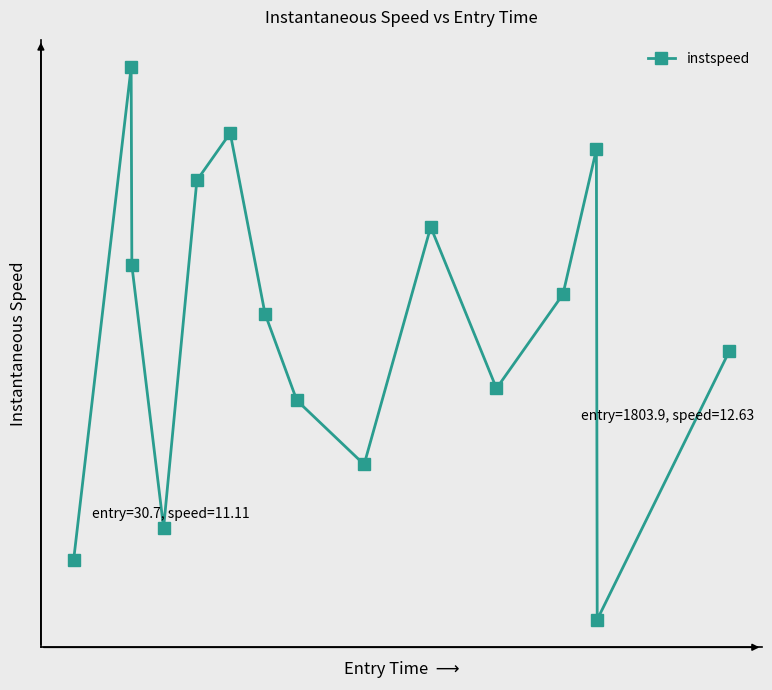

True or false: there are more than 0 points higher than both neighbors.

True